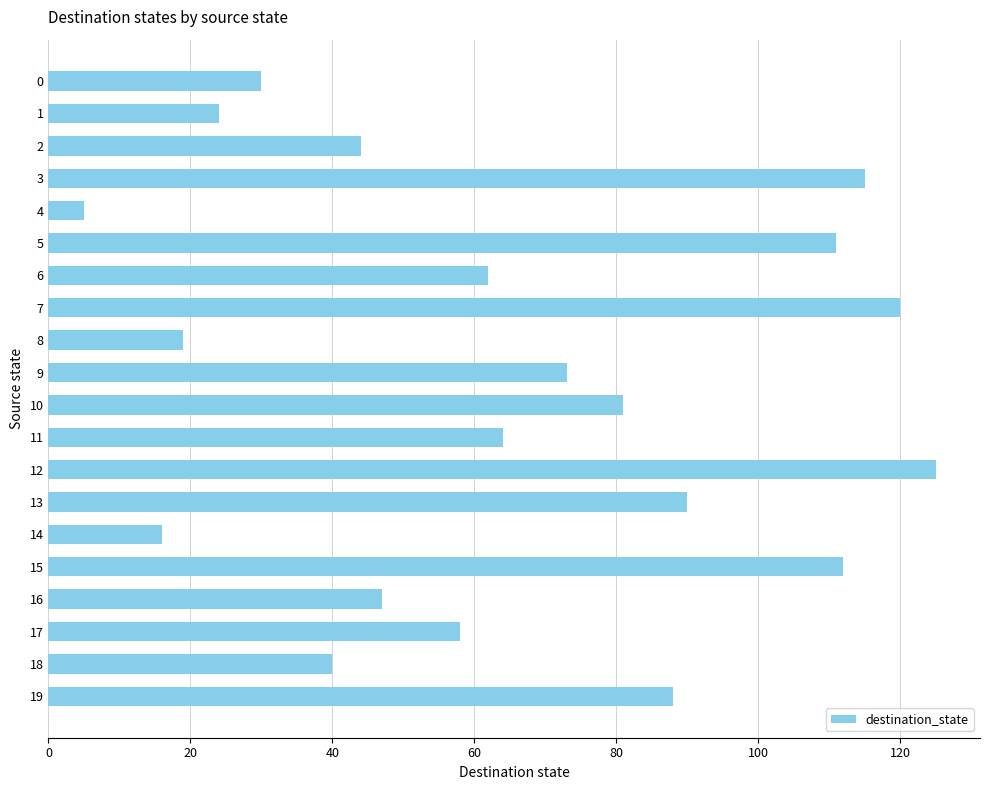

The chart shows a value of 18 at 11. True or false?

False